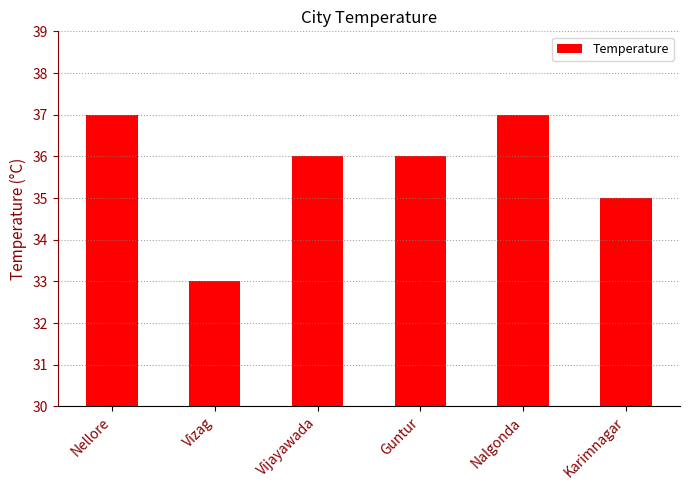

What is the difference between the maximum and minimum values?

4